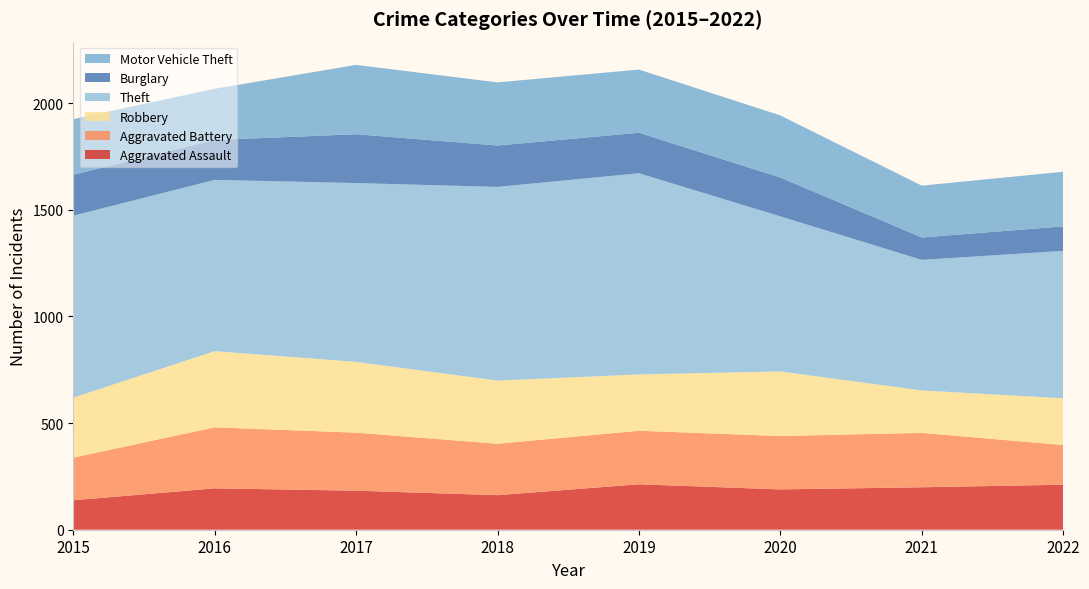

Reading right to left, list all the values displayed in this chart.

Aggravated Assault: 2022=211	2021=199	2020=189	2019=213	2018=162	2017=183	2016=194	2015=138
Aggravated Battery: 2022=186	2021=255	2020=250	2019=251	2018=241	2017=272	2016=286	2015=200
Robbery: 2022=219	2021=199	2020=303	2019=264	2018=296	2017=332	2016=357	2015=281
Theft: 2022=691	2021=612	2020=727	2019=943	2018=908	2017=838	2016=803	2015=853
Burglary: 2022=115	2021=105	2020=182	2019=190	2018=194	2017=229	2016=187	2015=192
Motor Vehicle Theft: 2022=256	2021=243	2020=291	2019=296	2018=296	2017=325	2016=240	2015=261